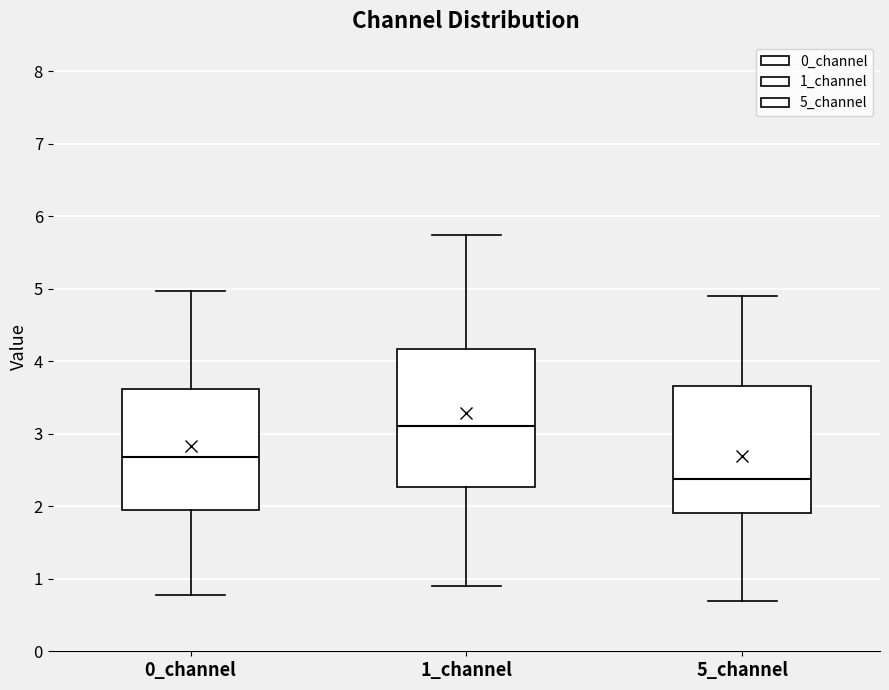

Where is the lower edge of the box for 5_channel on the y-axis? The values are not printed on the chart, so give them approximately, as read against the axis.

1.9